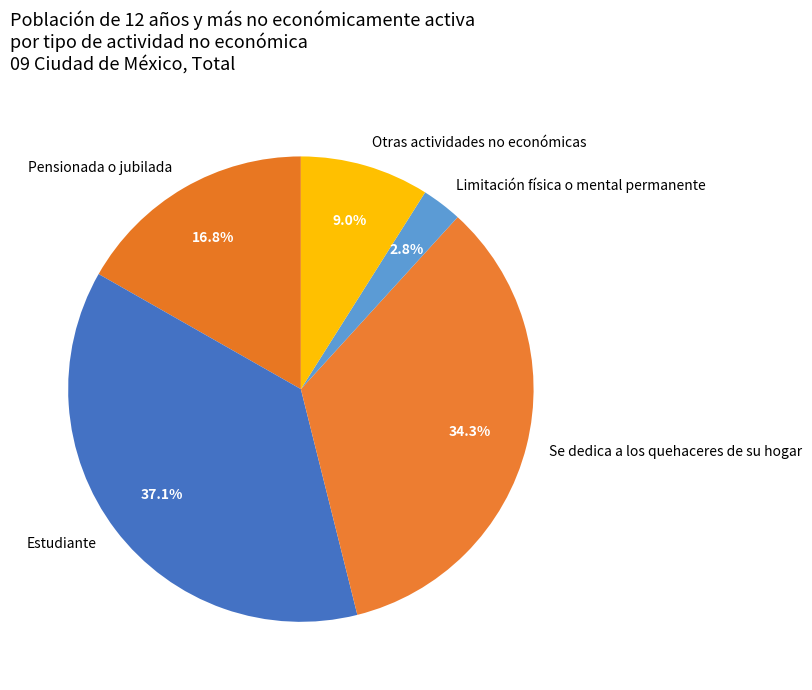

Between Estudiante and Limitación física o mental permanente, which is larger?

Estudiante